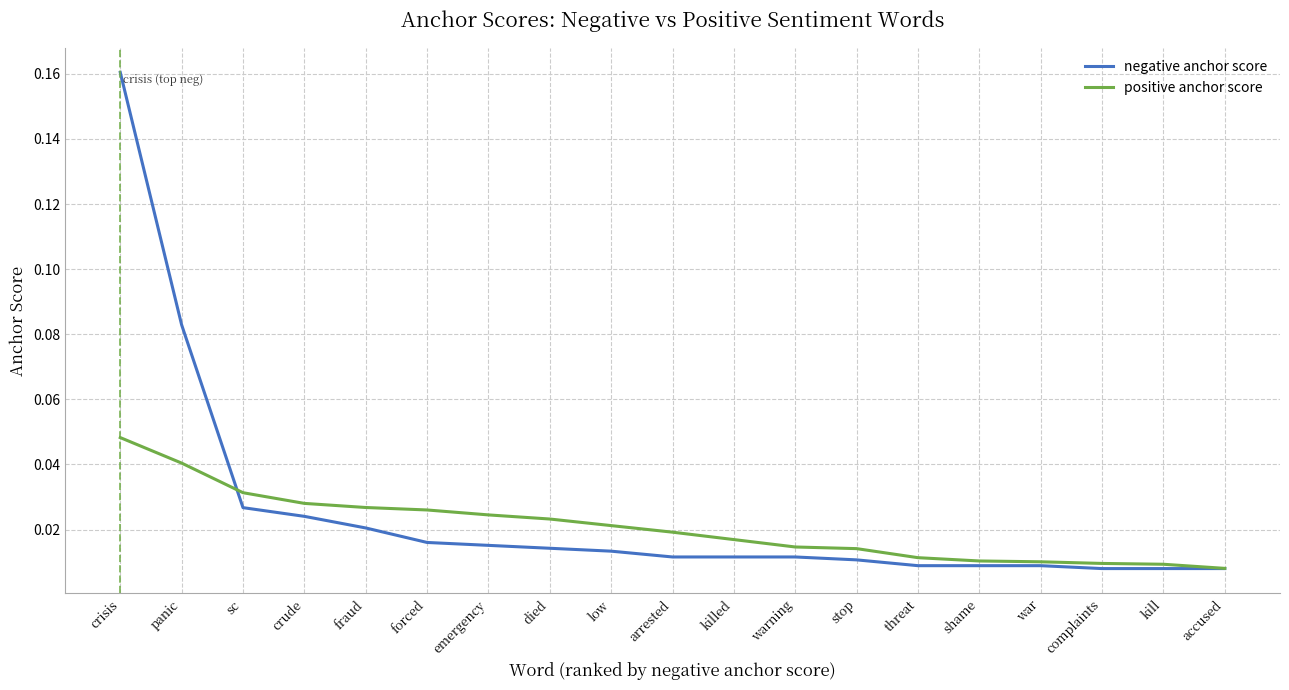

Which series has the largest total across all categories?

negative anchor score